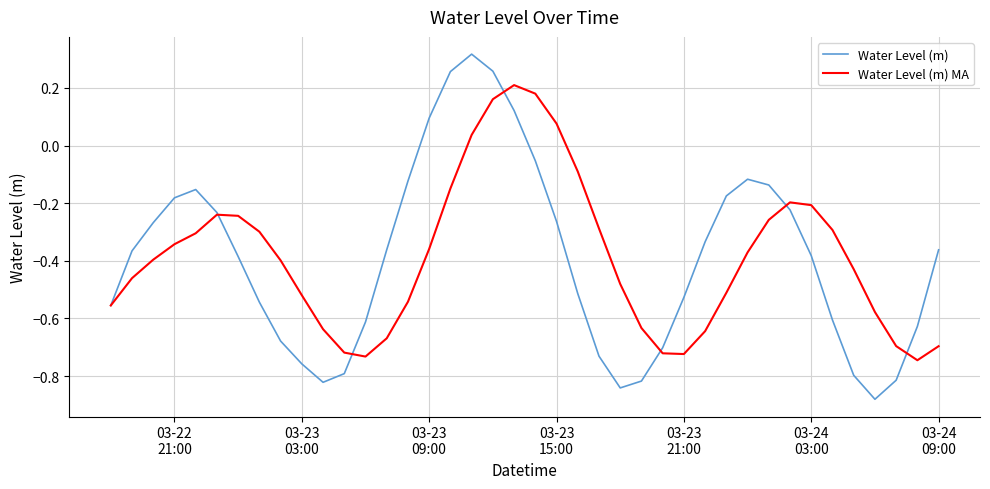

True or false: Water Level (m) MA and Water Level (m) cross at least once.

True